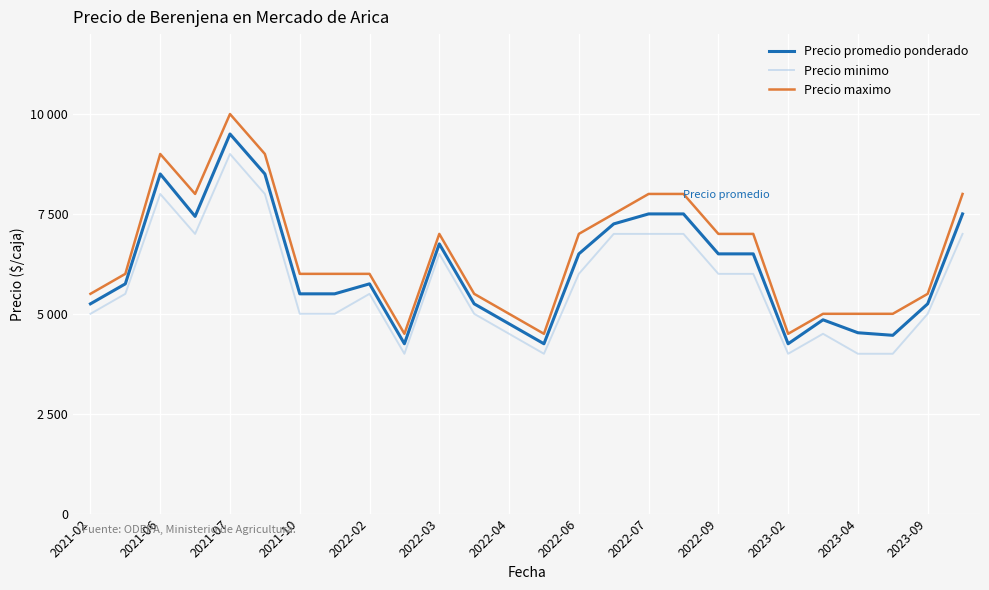

At how many categories does at least one series exceed 7146?

8